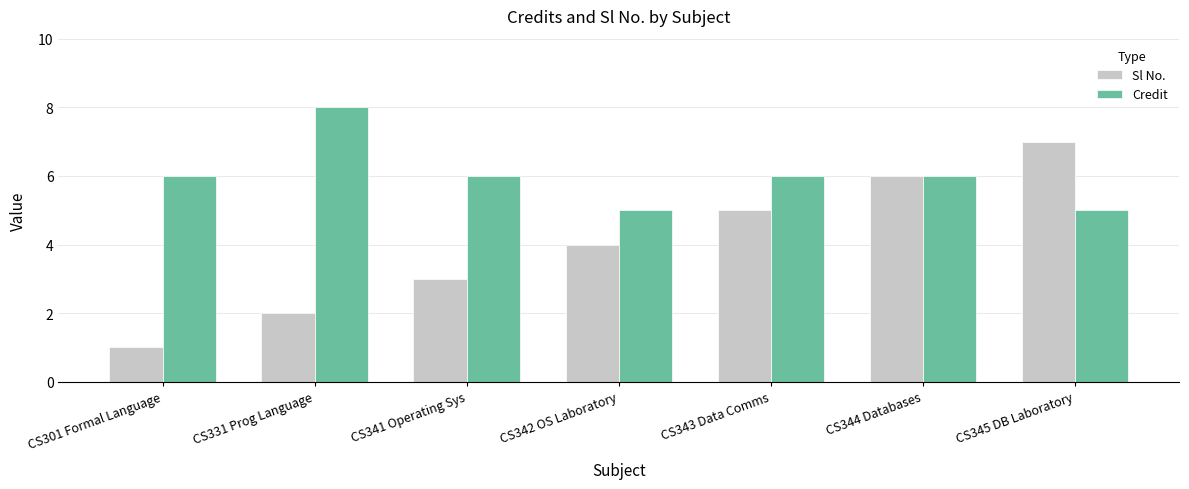

How many groups of bars are there?

7